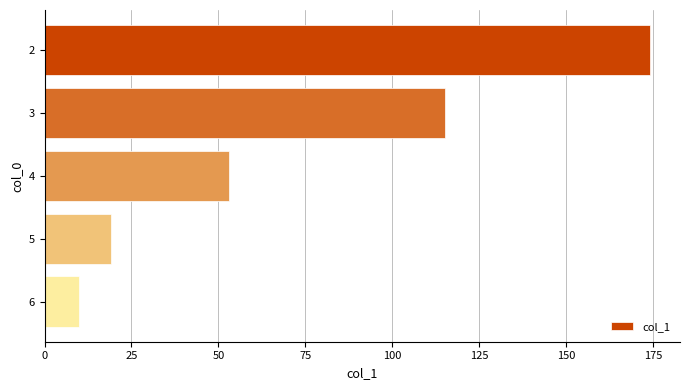

Approximately how many times larger is the value at 4 compared to 3?

0.5